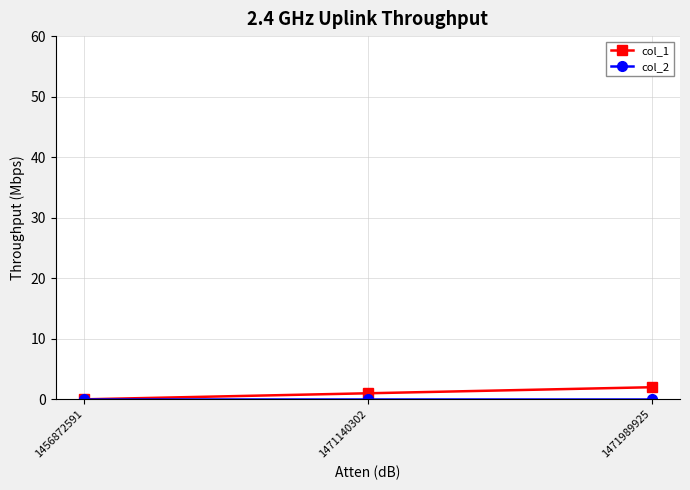

Does the chart have visible grid lines?

Yes